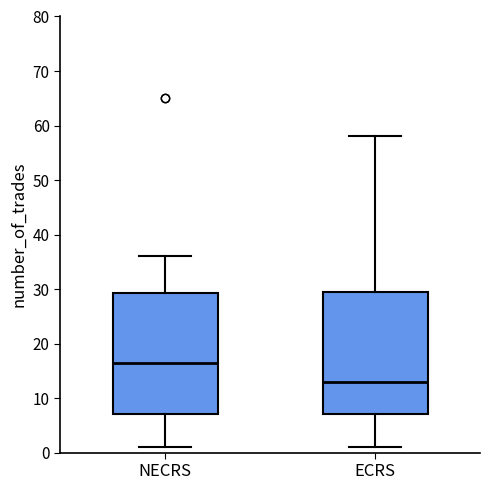

Reading left to right, read every box against the y-axis: the position of its median line, the range the box covers, and the ends of its whiskers. The values are not printed on the chart, so give them approximately, as read against the axis.

NECRS: median 17, box 7 to 29, whiskers 1 to 36
ECRS: median 13, box 7 to 30, whiskers 1 to 58